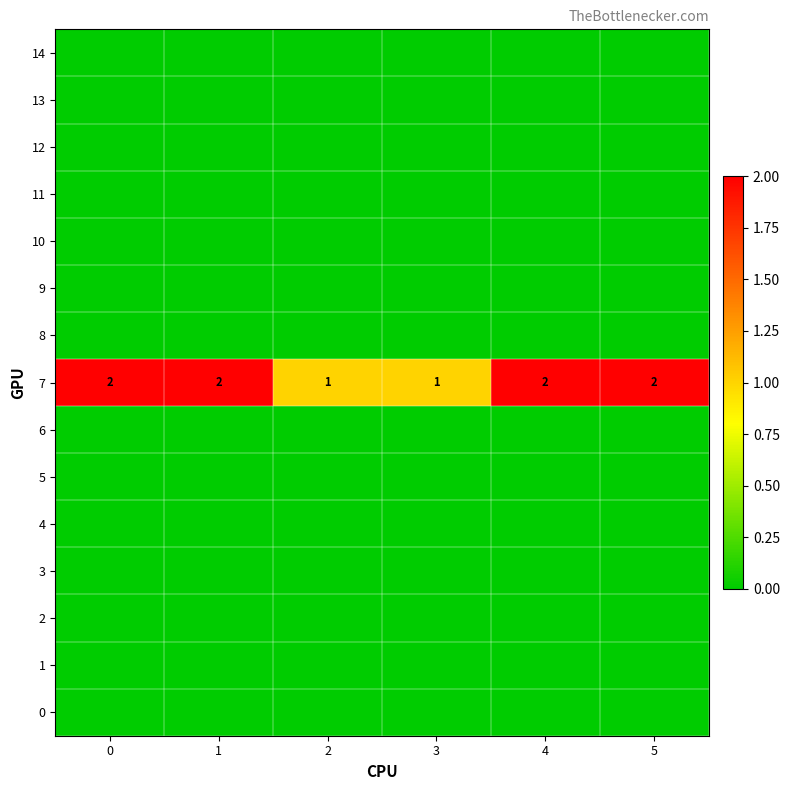

Is the value of row_11 at 5 greater than the value of row_4 at 1?

No